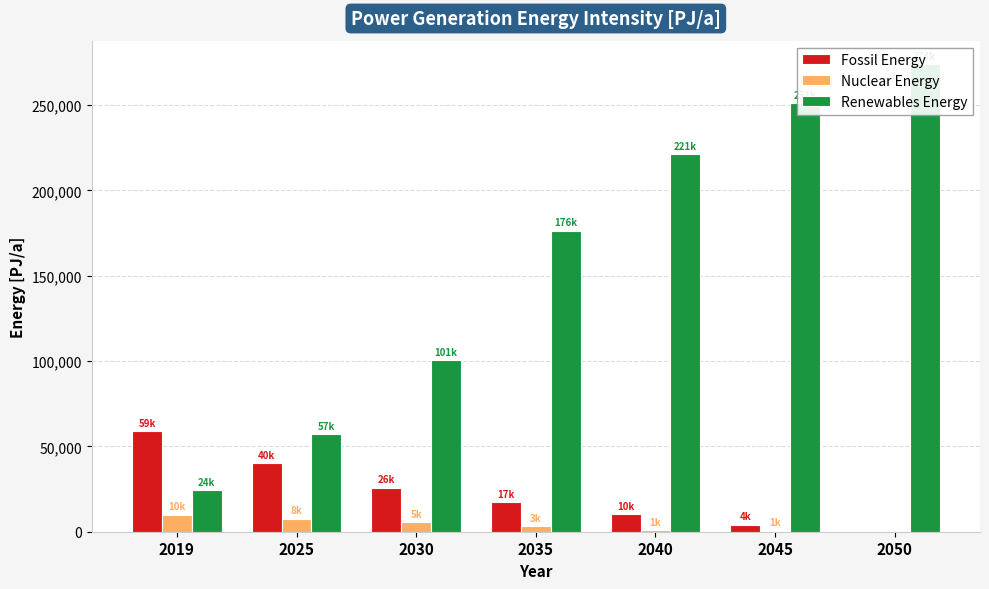

What is the value of the Nuclear Energy bar at the 5th from the left?

1009.7